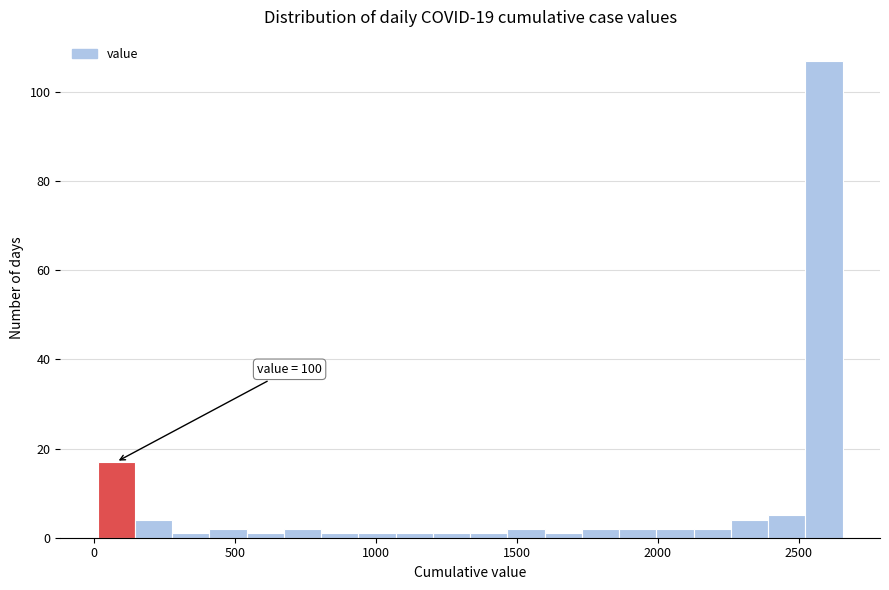

Around what value on the x-axis is the tallest bar? Give the approximate position of its centre, as read against the axis.

2600